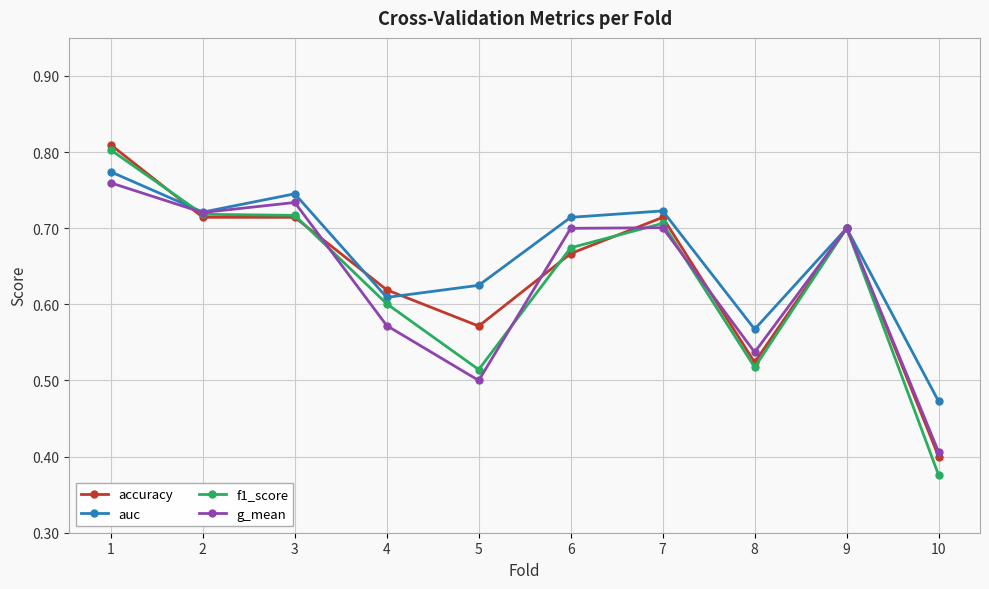

How many lines are shown in the chart?

4